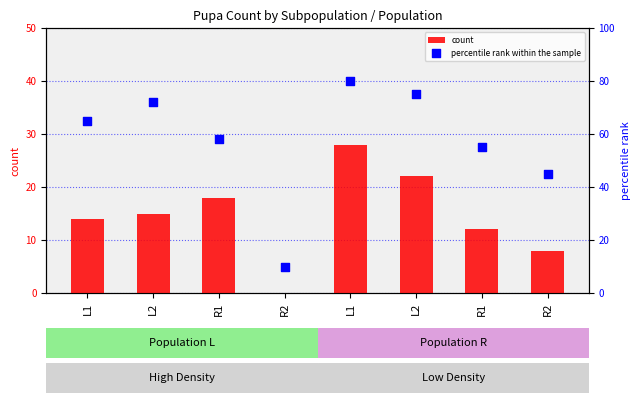

Which series reaches the maximum Y coordinate?

percentile rank within the sample